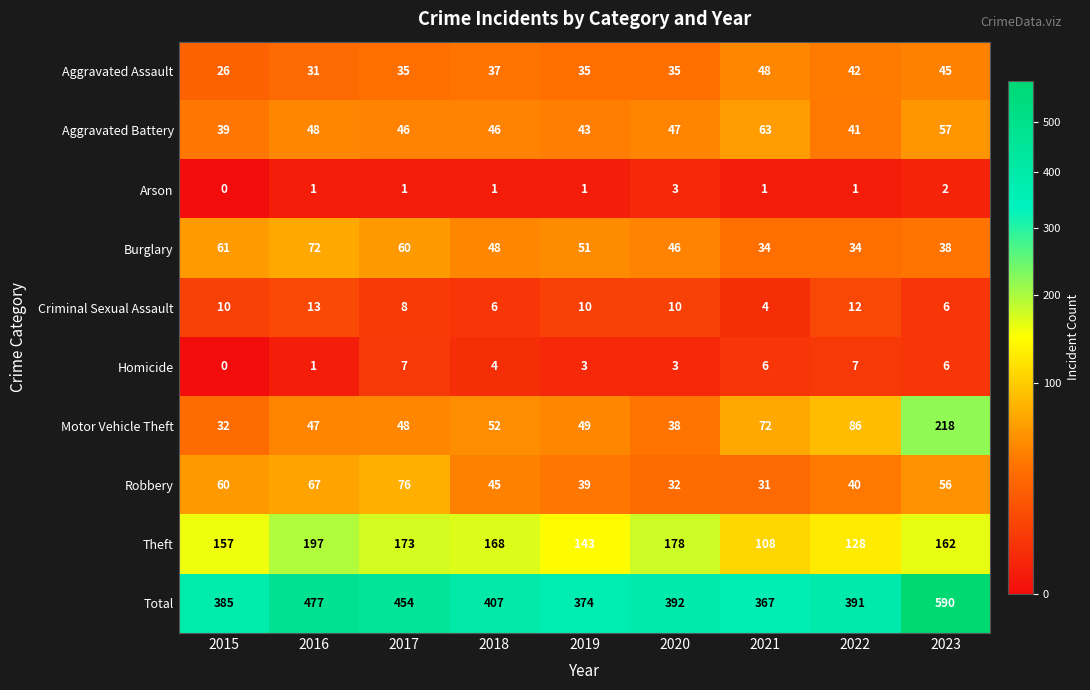

What is the difference between the highest and lowest values at 2022?

390